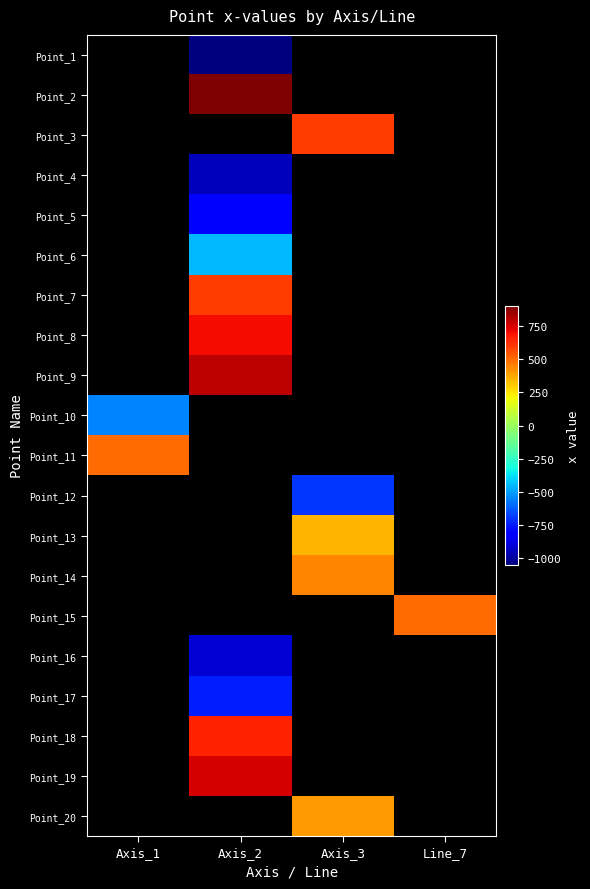

Which has a higher value, Axis_3 or Line_7?

Line_7